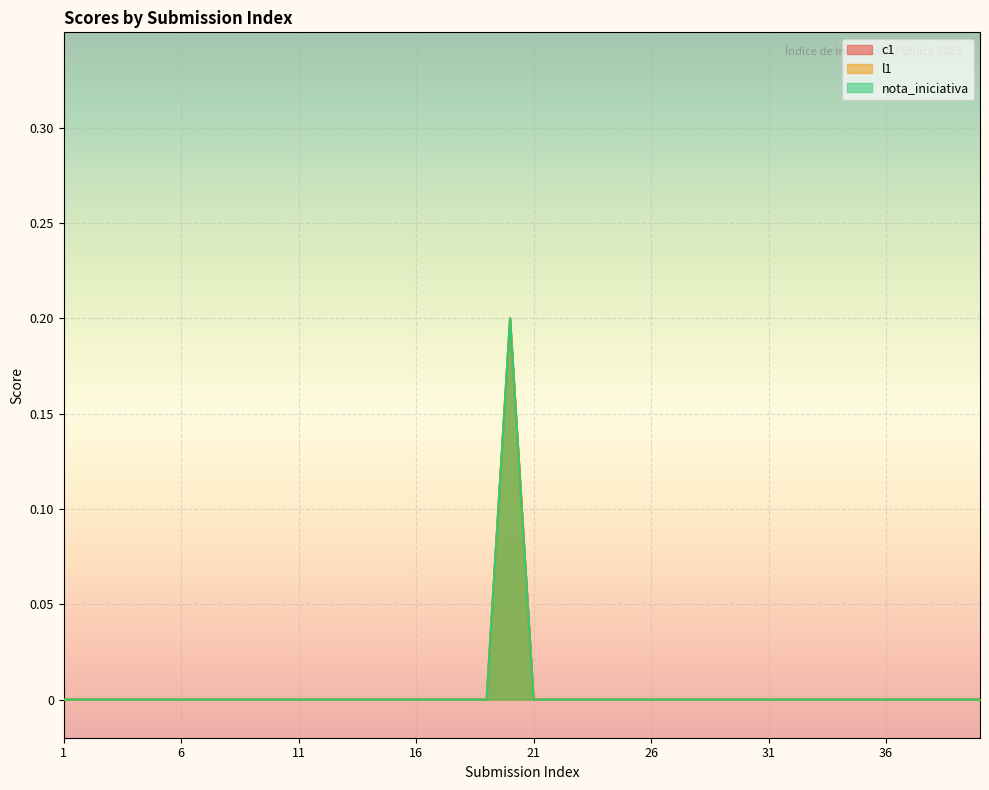

List the labels in order of nota_iniciativa value, smallest first.

1, 2, 3, 4, 5, 6, 7, 8, 9, 10, 11, 12, 13, 14, 15, 16, 17, 18, 19, 21, 22, 23, 24, 25, 26, 27, 28, 29, 30, 31, 32, 33, 34, 35, 36, 37, 38, 39, 40, 20